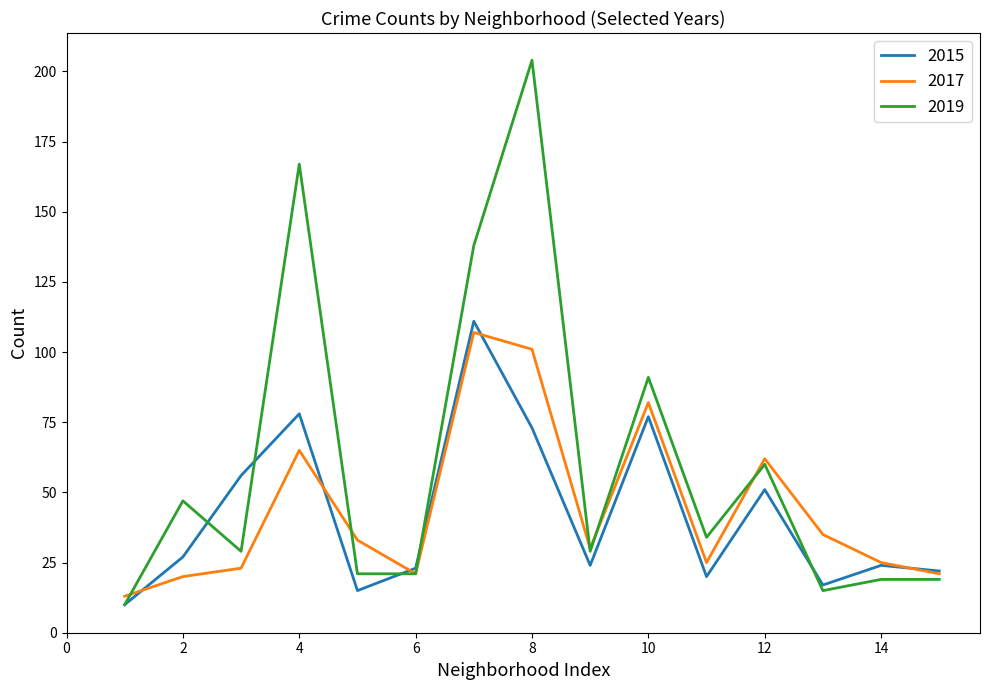

What is the greatest value displayed?

204